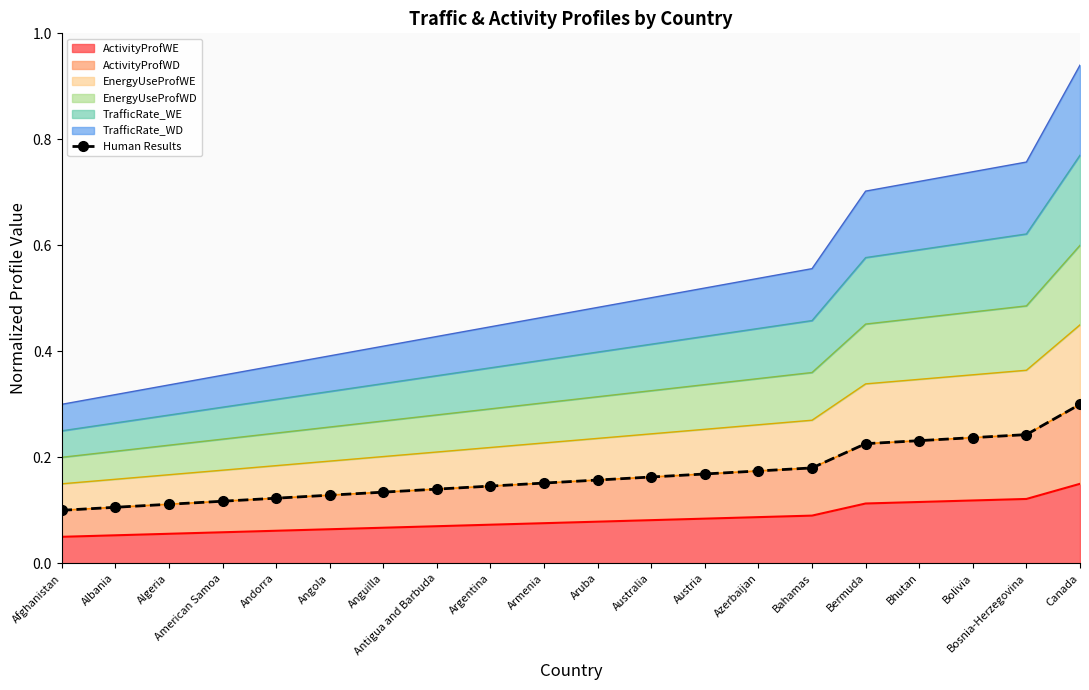

The ActivityProfWE series shows 0.0 at Azerbaijan. True or false?

False